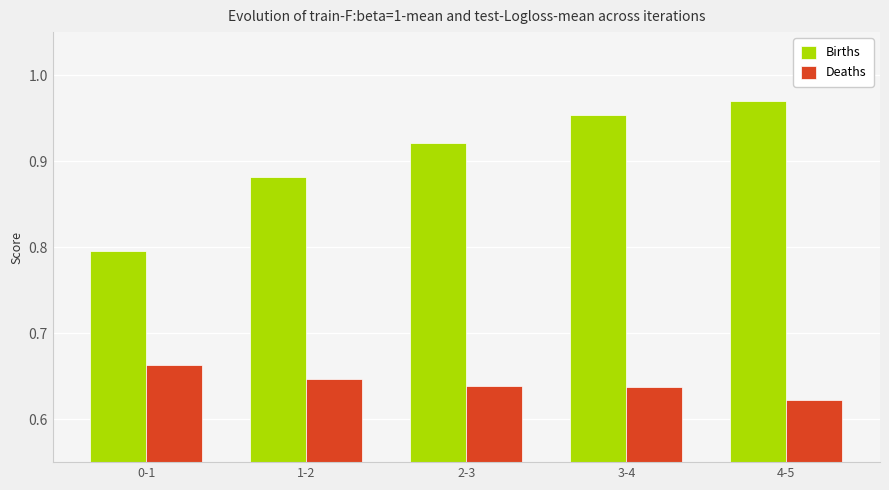

Rank the series by their maximum value, from lowest to highest.

Deaths, Births